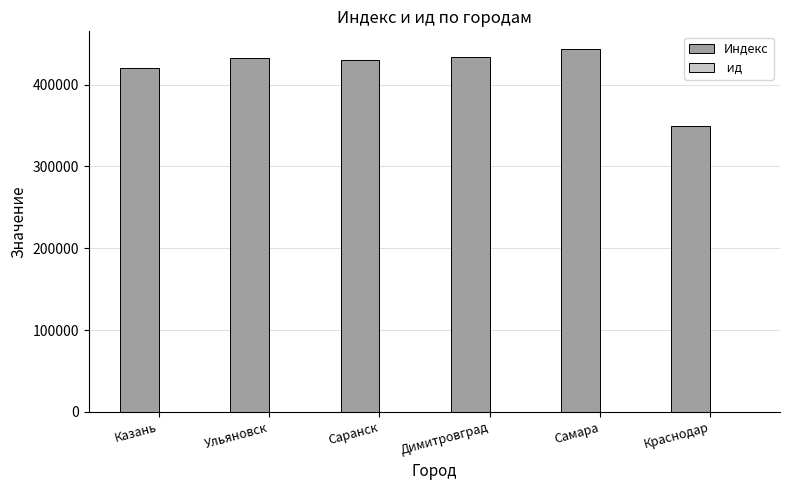

Which label corresponds to the largest value in the chart?

Самара